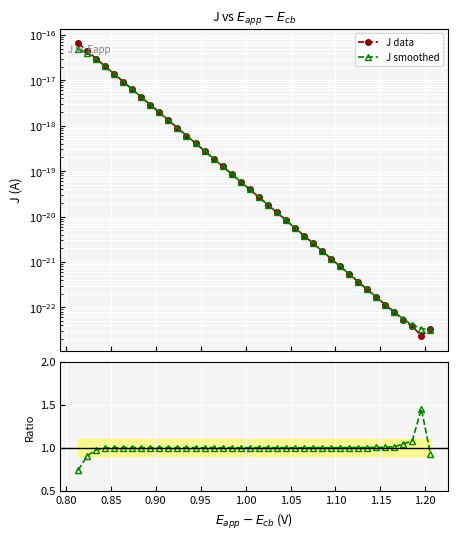

How many intersections are there between J data and J smoothed?

4